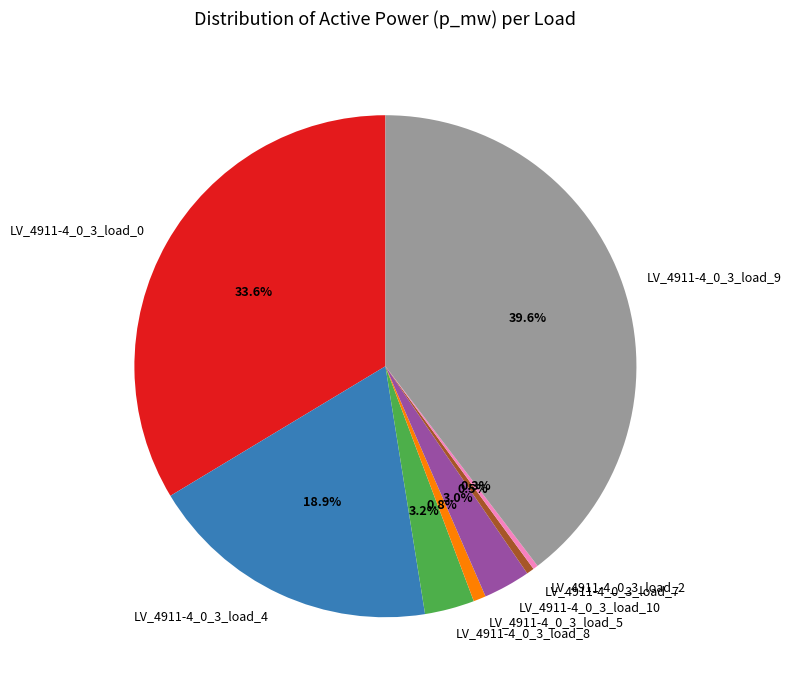

Is the sum of LV_4911-4_0_3_load_7 and LV_4911-4_0_3_load_5 greater than half?

No